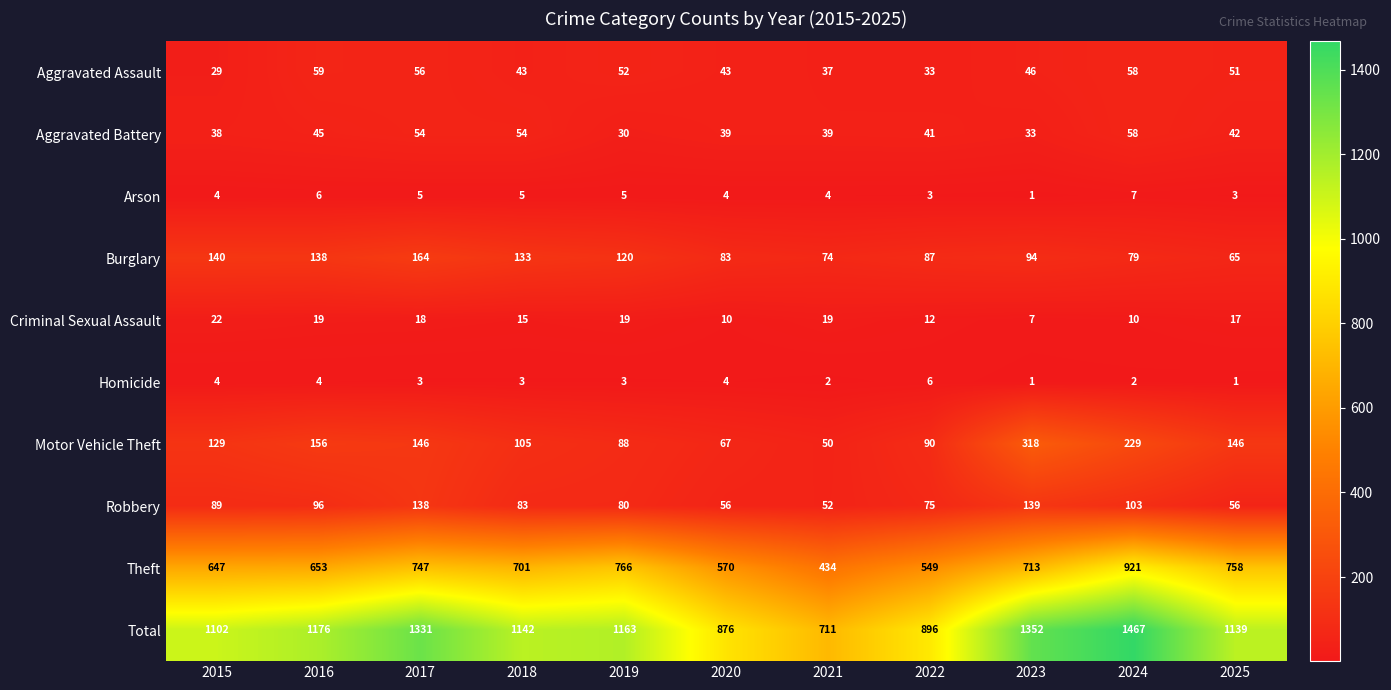

At which category is the sum across all series the highest?

2024